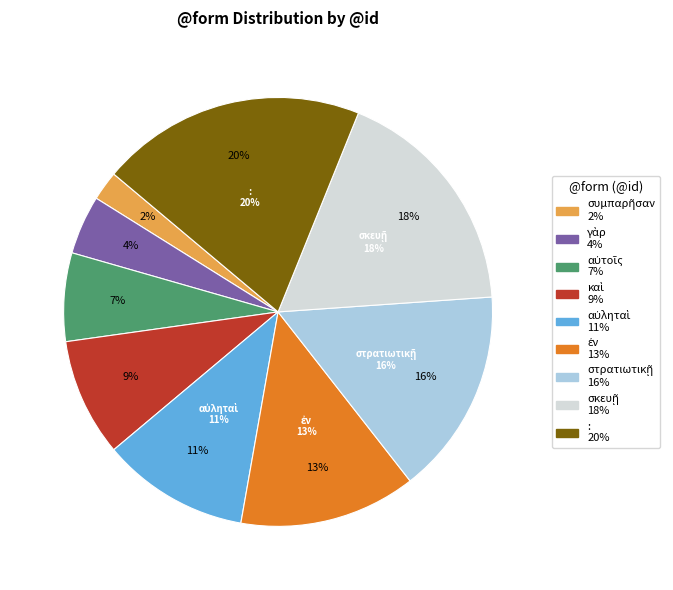

How many slices are in this pie chart?

9